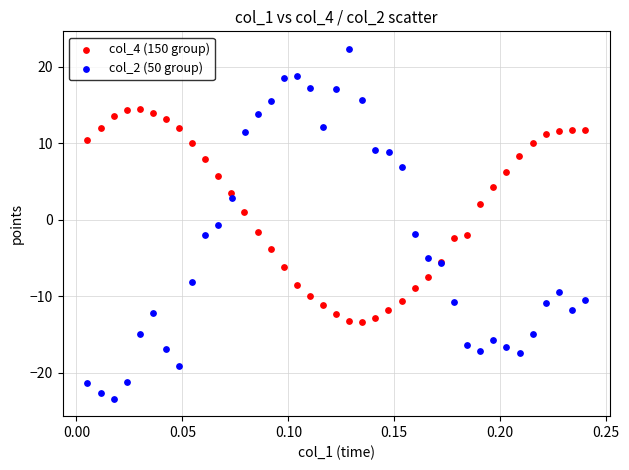

Which series has the largest Y range (max minus min)?

col_2 (50 group)